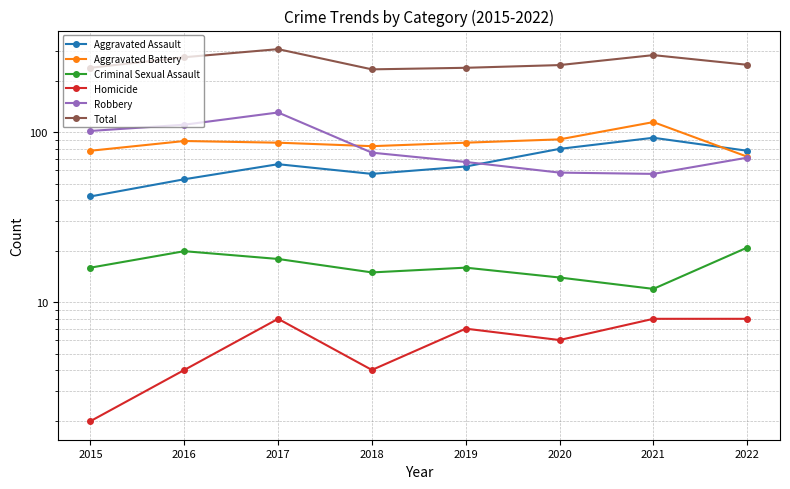

True or false: Aggravated Assault has more than 1 interior local peaks.

True